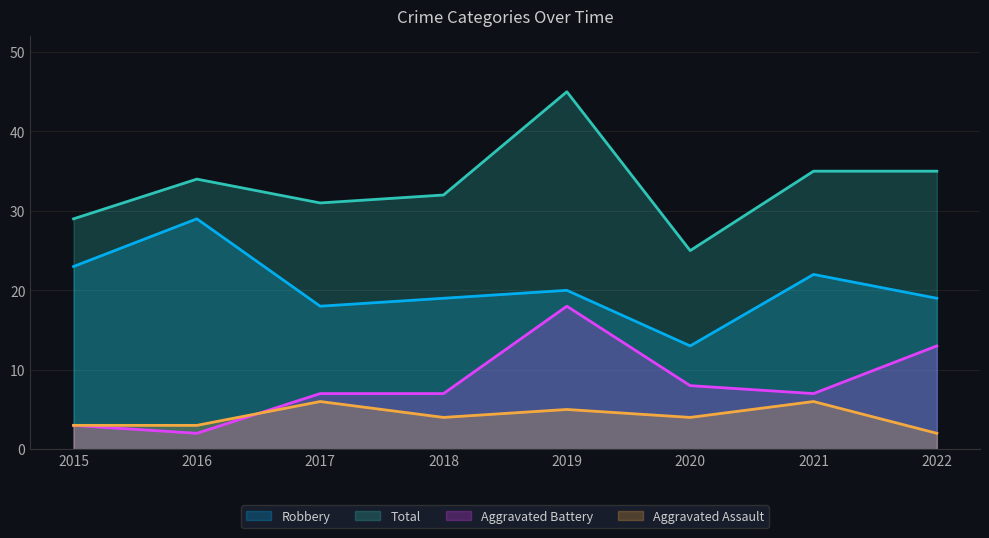

How many series are shown in this chart?

4